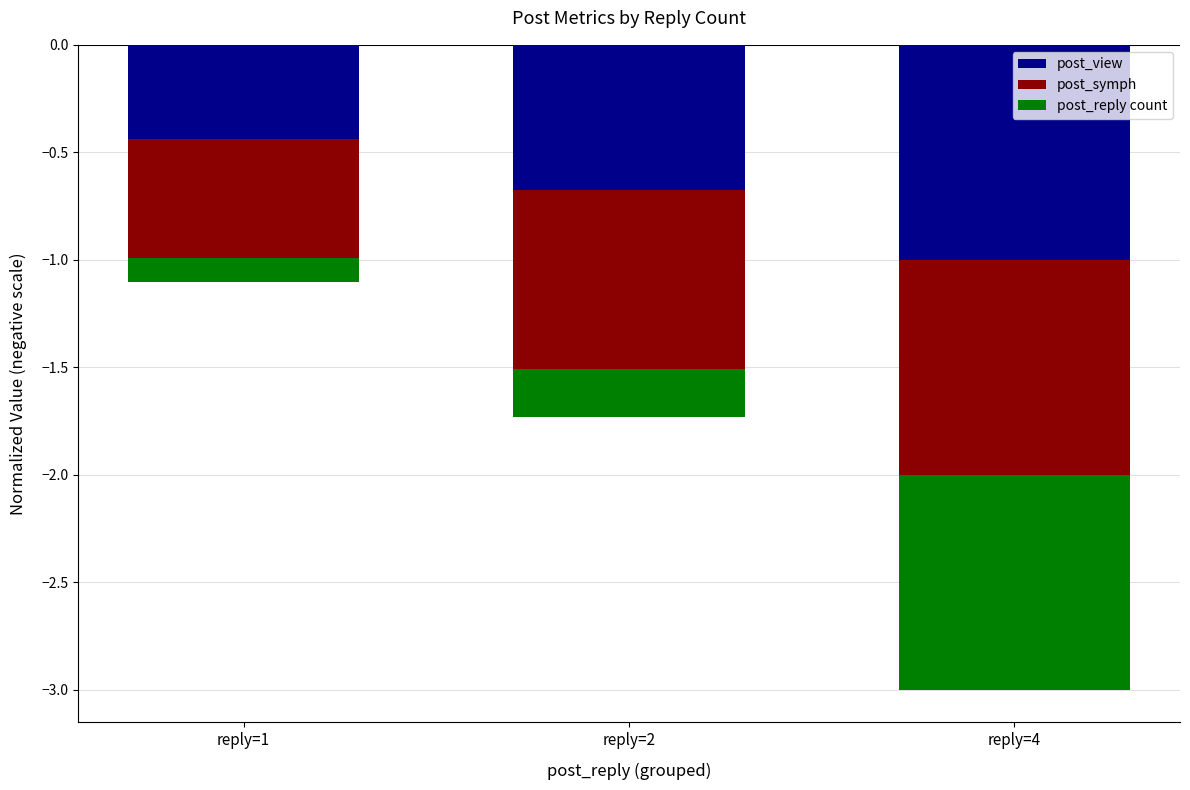

What is the value of the post_symph bar at the 3rd from the left?

-1.0